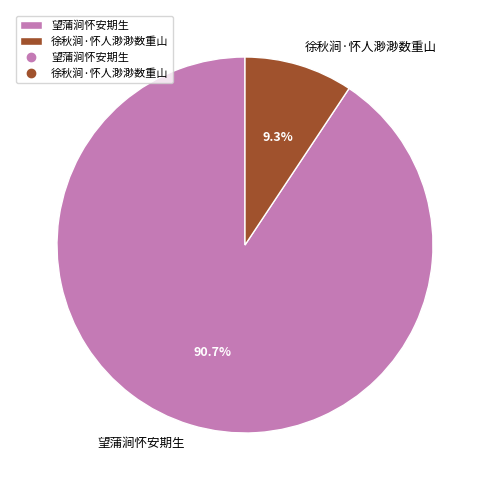

What portion of the pie excludes 徐秋涧·怀人渺渺数重山?

90.7%